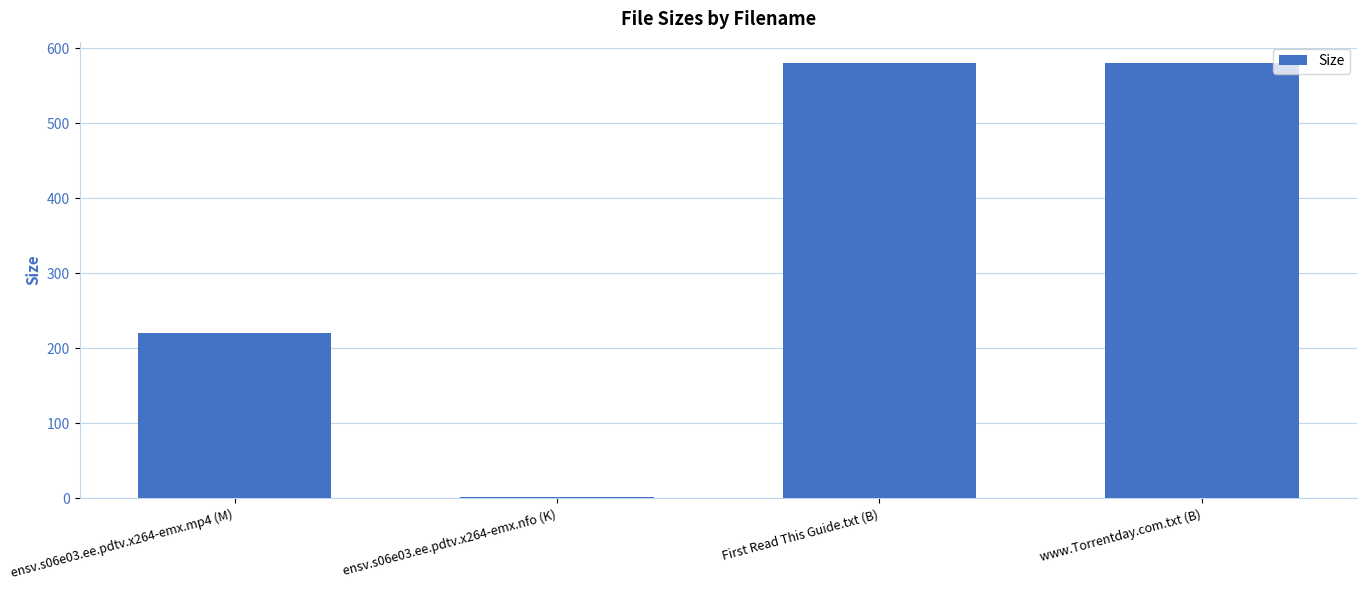

What is the maximum value shown in the chart?

580.0